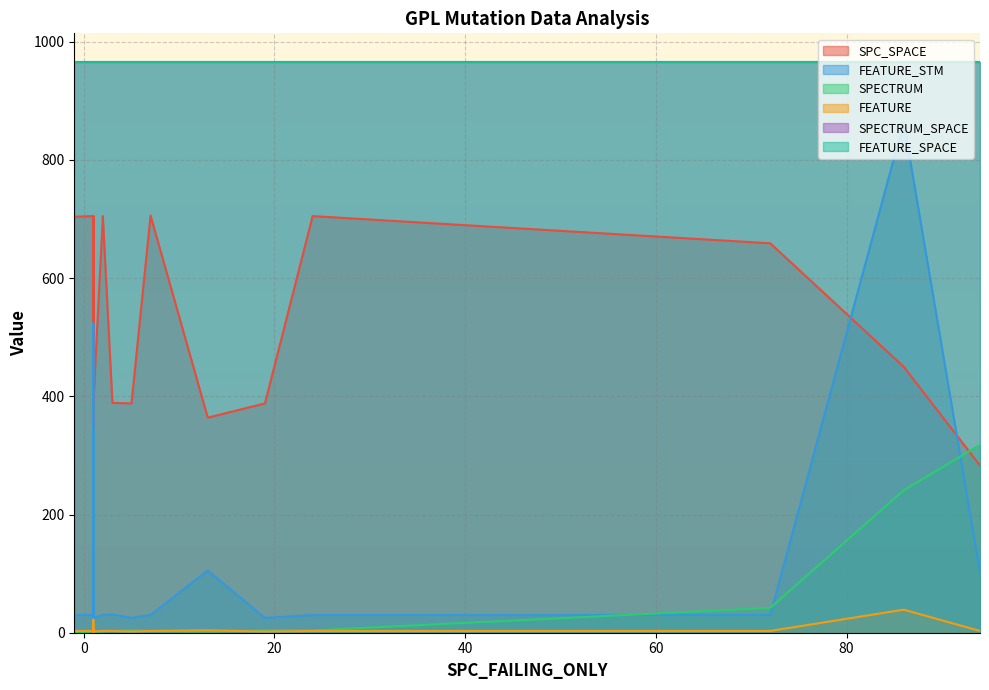

Which series has the widest spread of values?

FEATURE_STM